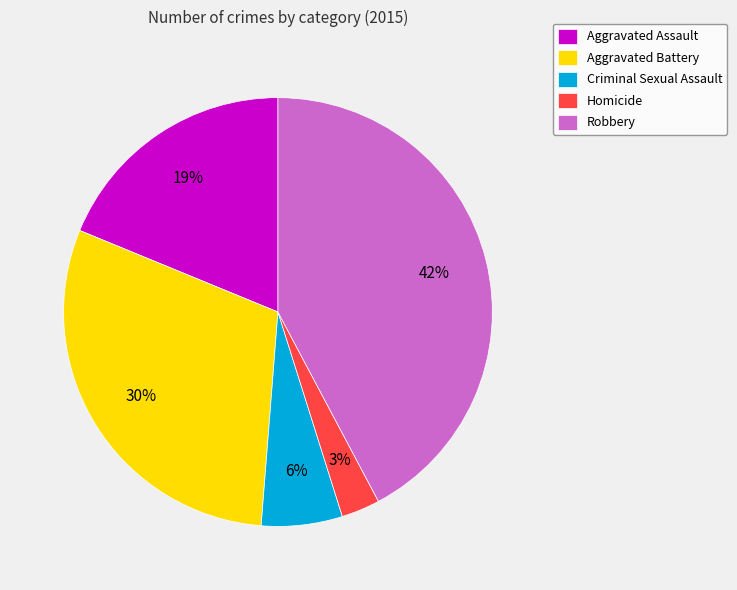

Combined, do Robbery and Homicide account for over 50%?

No